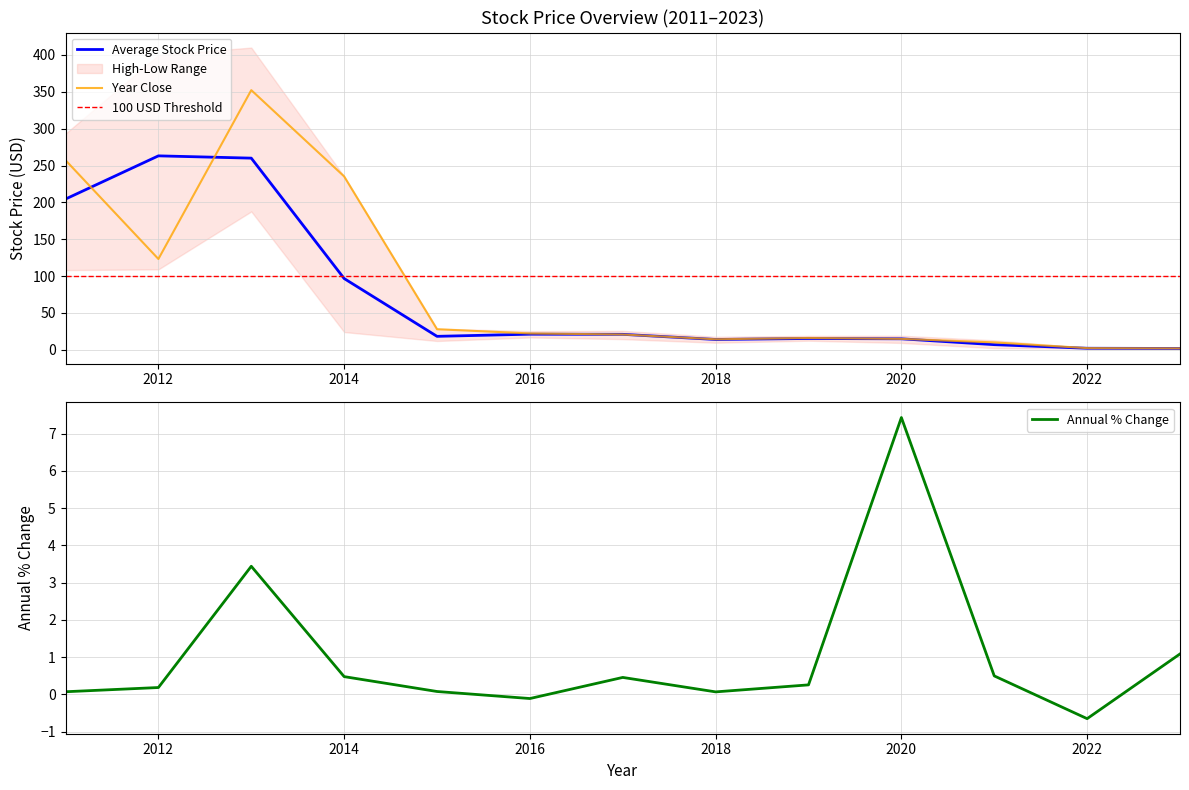

At which label is Average Stock Price closest to 132?

2014